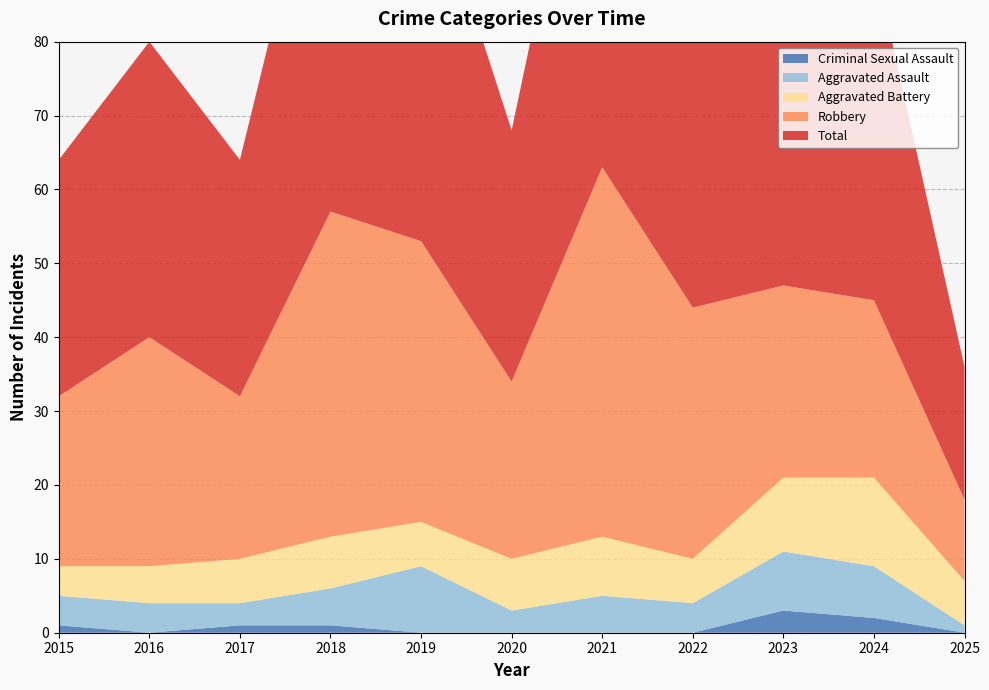

Reading right to left, list all the values displayed in this chart.

Aggravated Assault: 2025=1	2024=7	2023=8	2022=4	2021=5	2020=3	2019=9	2018=5	2017=3	2016=4	2015=4
Aggravated Battery: 2025=6	2024=12	2023=10	2022=6	2021=8	2020=7	2019=6	2018=7	2017=6	2016=5	2015=4
Criminal Sexual Assault: 2025=0	2024=2	2023=3	2022=0	2021=0	2020=0	2019=0	2018=1	2017=1	2016=0	2015=1
Robbery: 2025=11	2024=24	2023=26	2022=34	2021=50	2020=24	2019=38	2018=44	2017=22	2016=31	2015=23
Total: 2025=18	2024=46	2023=47	2022=44	2021=63	2020=34	2019=53	2018=57	2017=32	2016=40	2015=32